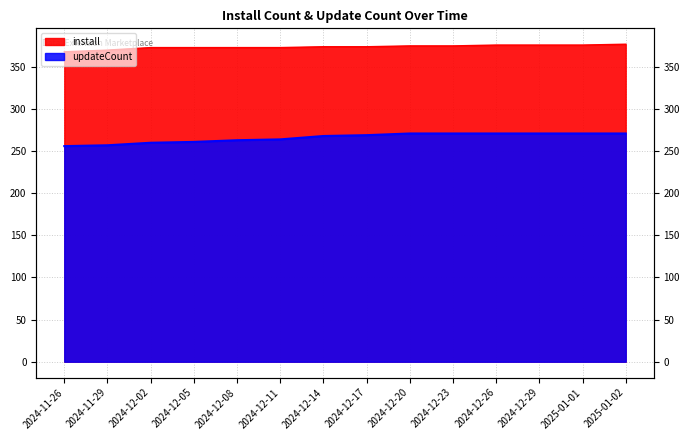

How many series are shown in this chart?

2